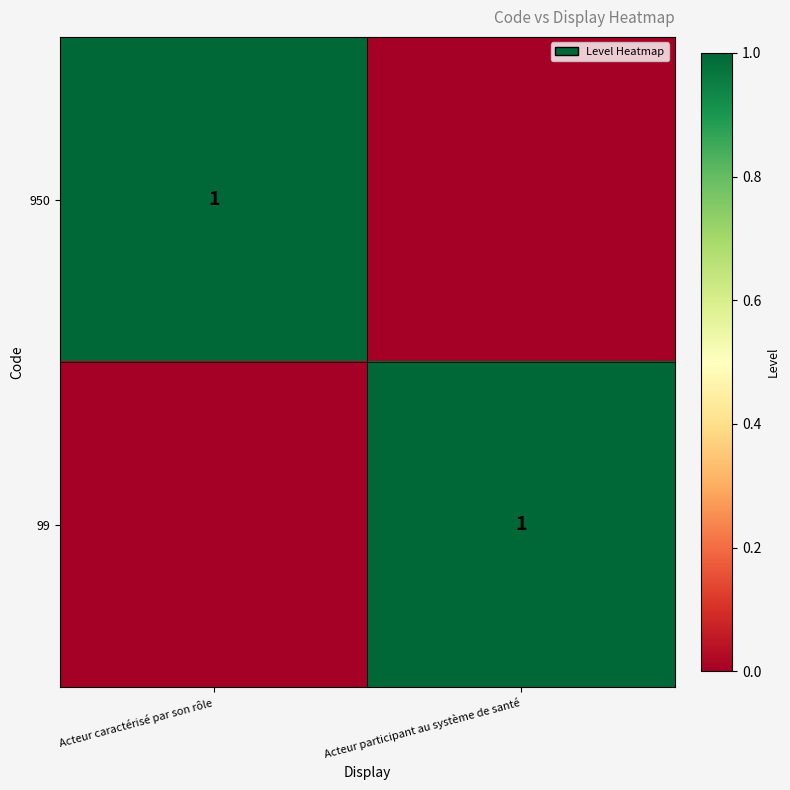

The value of 99 at Acteur participant au système de santé is 0. True or false?

False